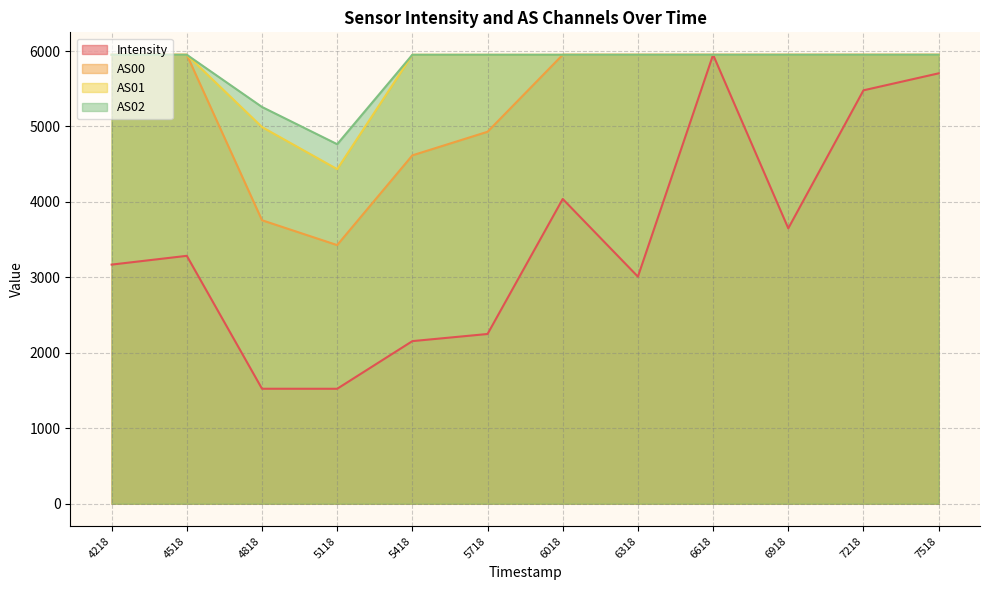

Reading left to right, what are all the values shown in this chart?

Intensity: 3169.3	3285.5	1523.8	1523.4	2155.0	2249.5	4039.3	3009.6	5950.5	3650.2	5479.4	5704.6
AS00: 5950.5	5950.5	3757.4	3427.7	4617.4	4930.0	5950.5	5950.5	5950.5	5950.5	5950.5	5950.5
AS01: 5950.5	5950.5	4992.4	4434.5	5950.5	5950.5	5950.5	5950.5	5950.5	5950.5	5950.5	5950.5
AS02: 5950.5	5950.5	5258.6	4765.3	5950.5	5950.5	5950.5	5950.5	5950.5	5950.5	5950.5	5950.5